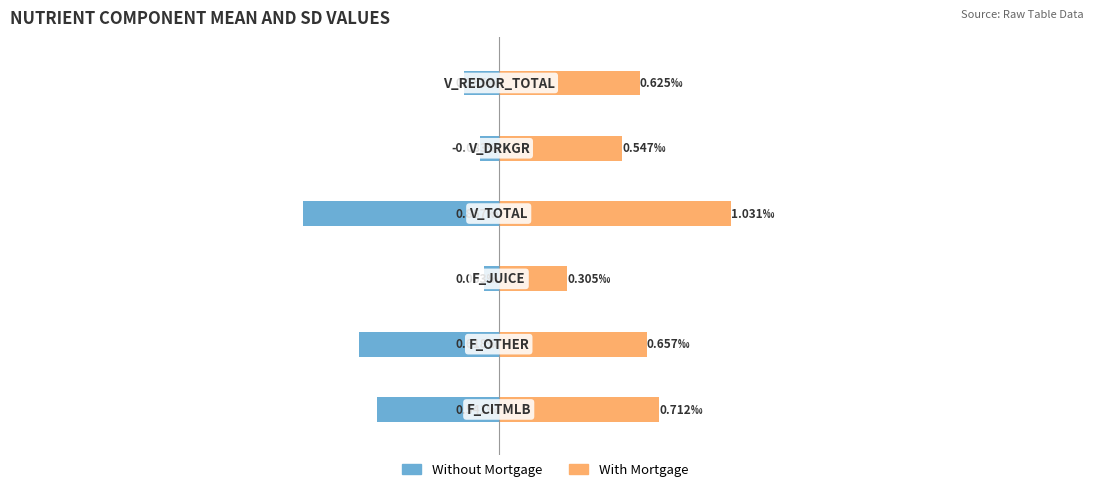

Rank the series at 1 from highest to lowest value.

With Mortgage, Without Mortgage